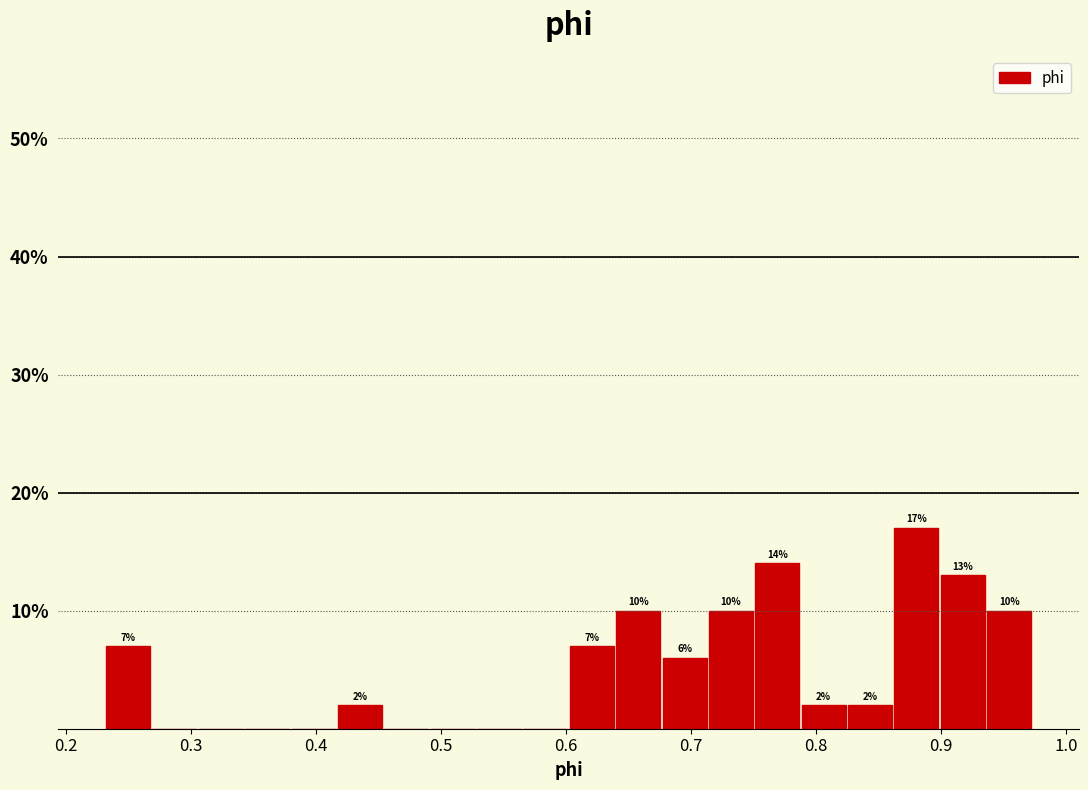

Read against the x-axis, roughly where is the centre of the tallest bar?

0.88